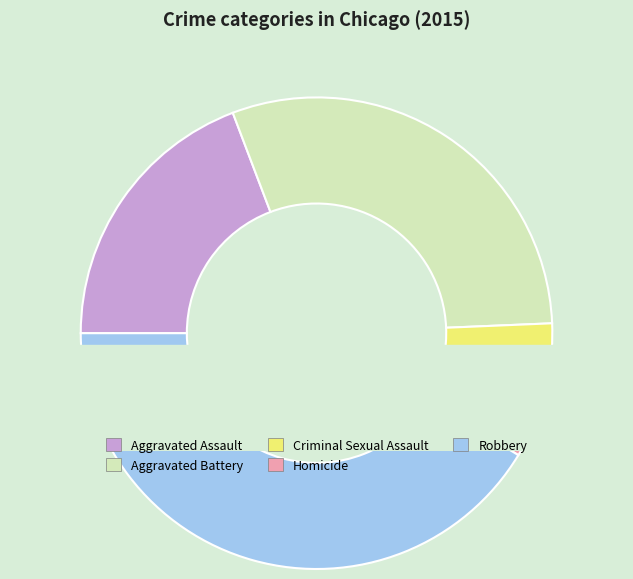

Does Criminal Sexual Assault account for over 50% of the chart?

No